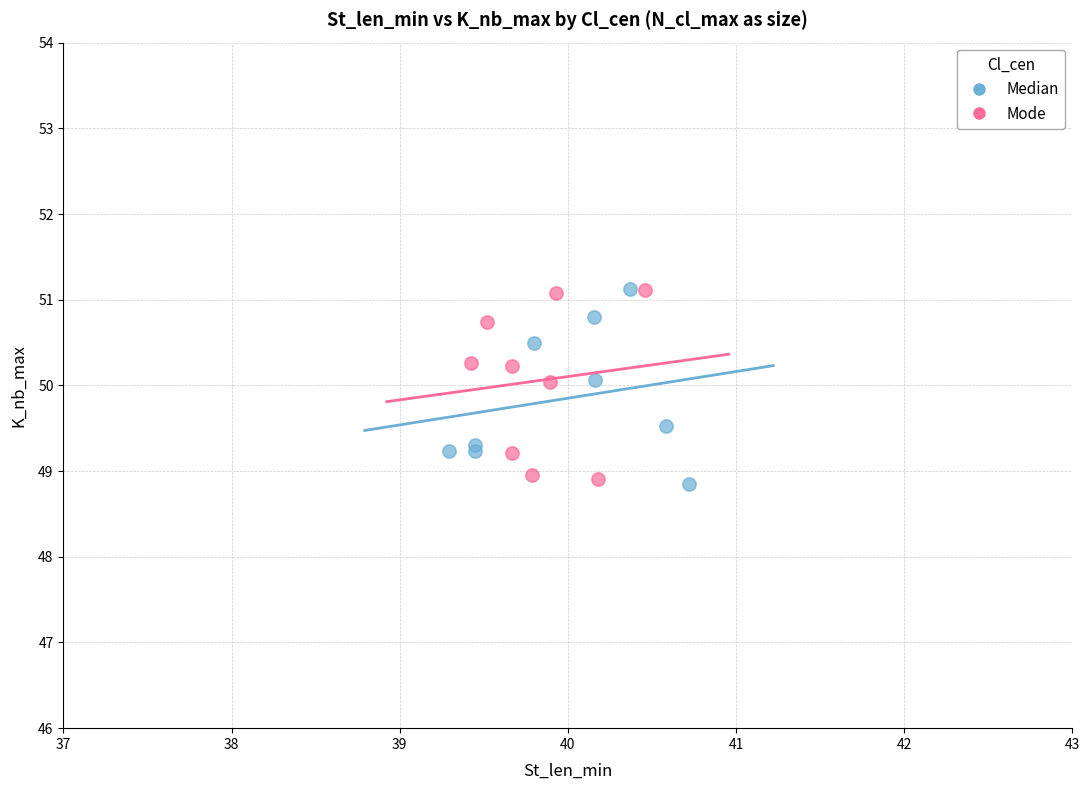

What are all the series names shown in the legend?

Median, Mode